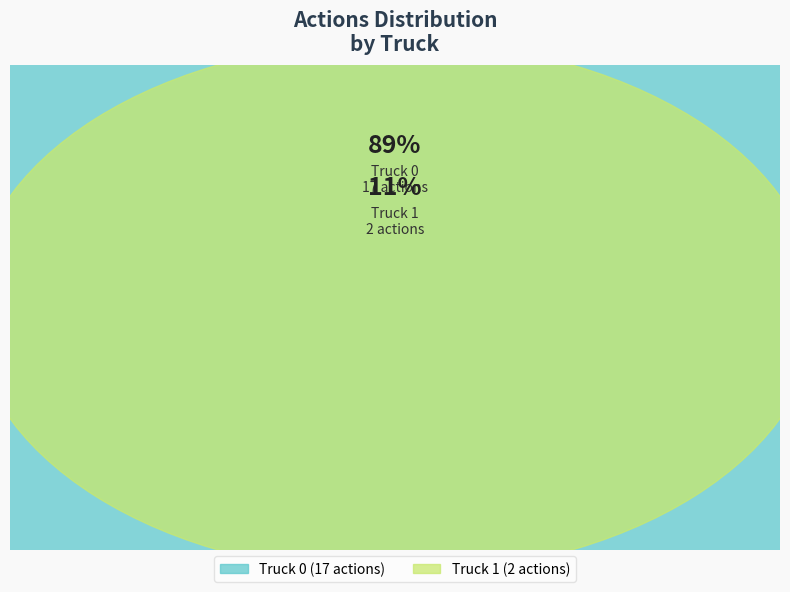

Rank the categories by value from highest to lowest.

Truck 0, Truck 1